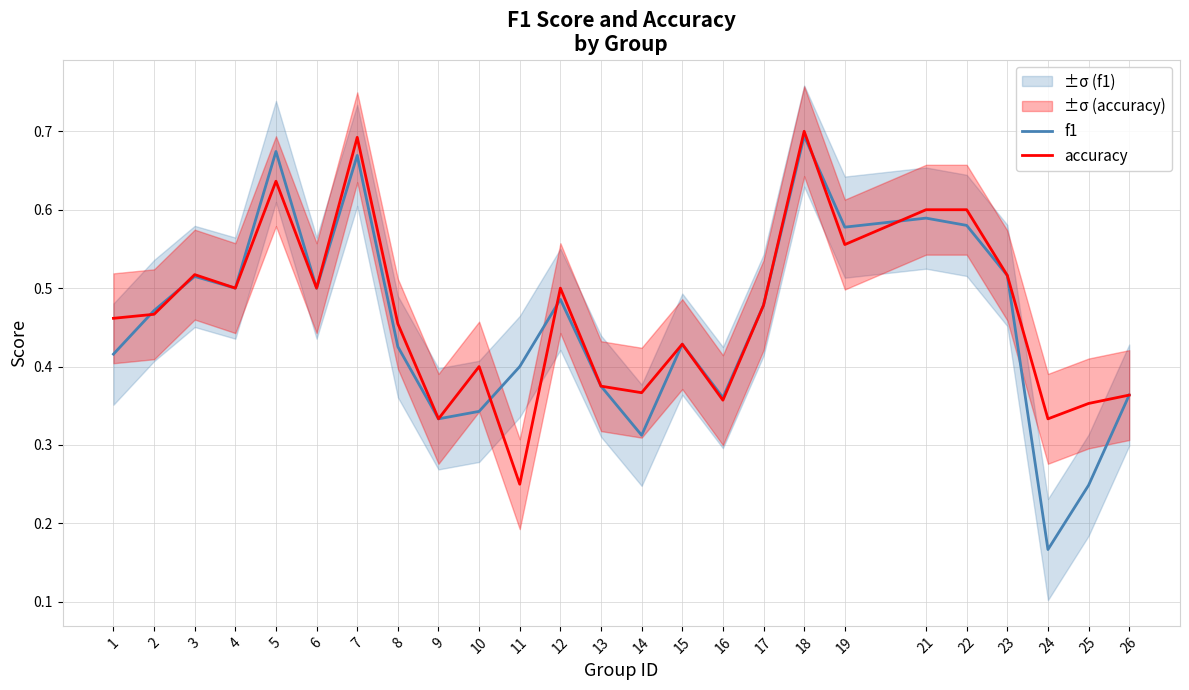

List the series in order of their peak value, lowest first.

f1, accuracy